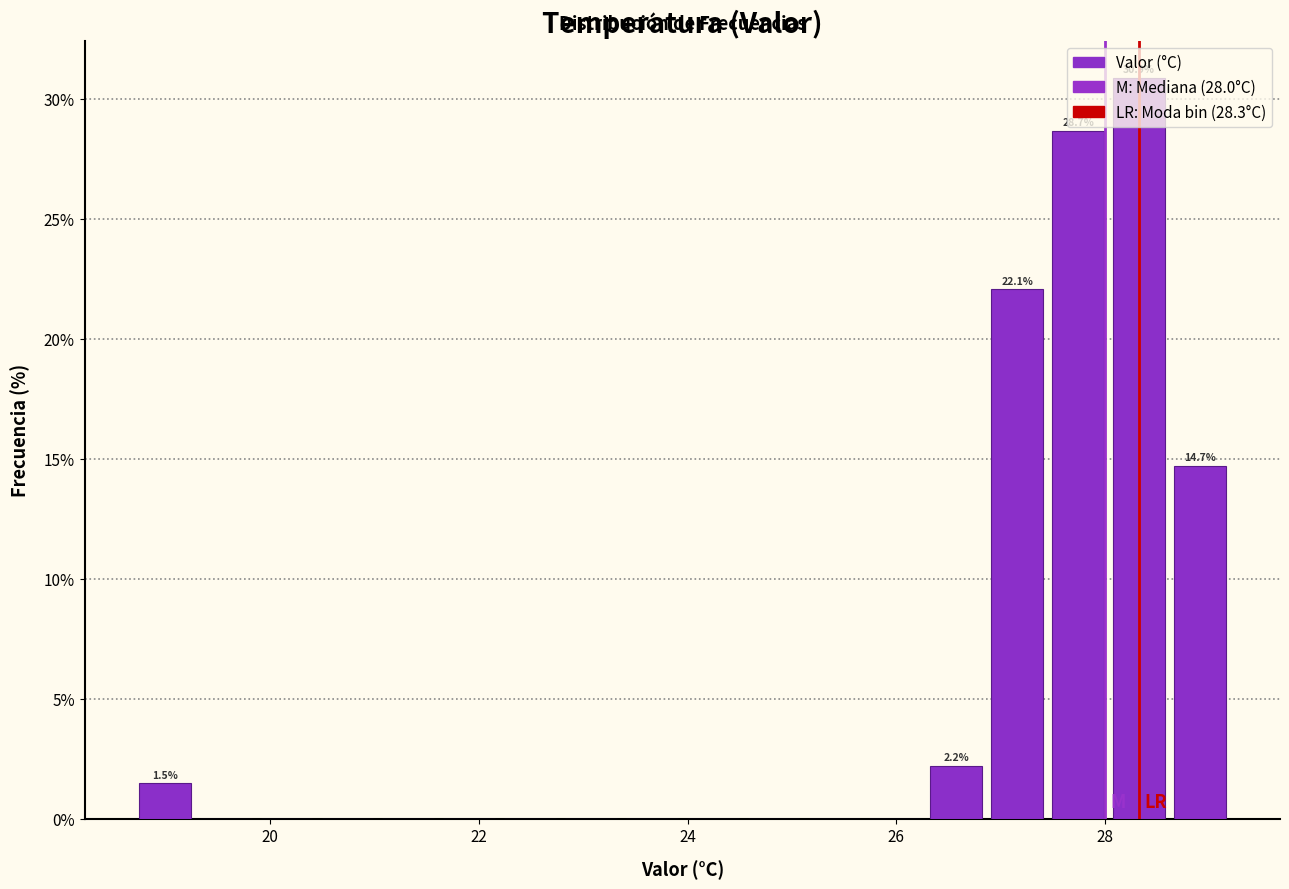

Around what value on the x-axis is the tallest bar? Give the approximate position of its centre, as read against the axis.

28.4